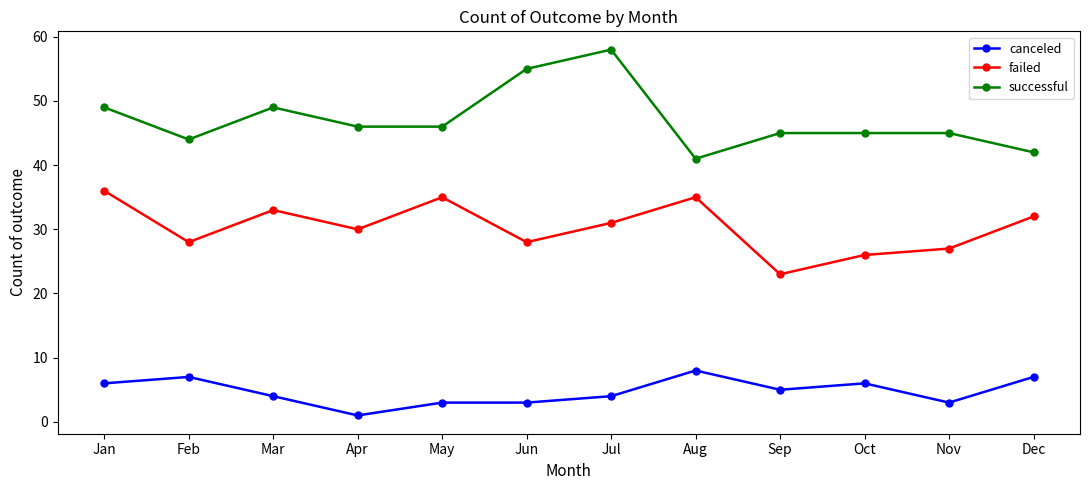

True or false: canceled and failed cross at least once.

False